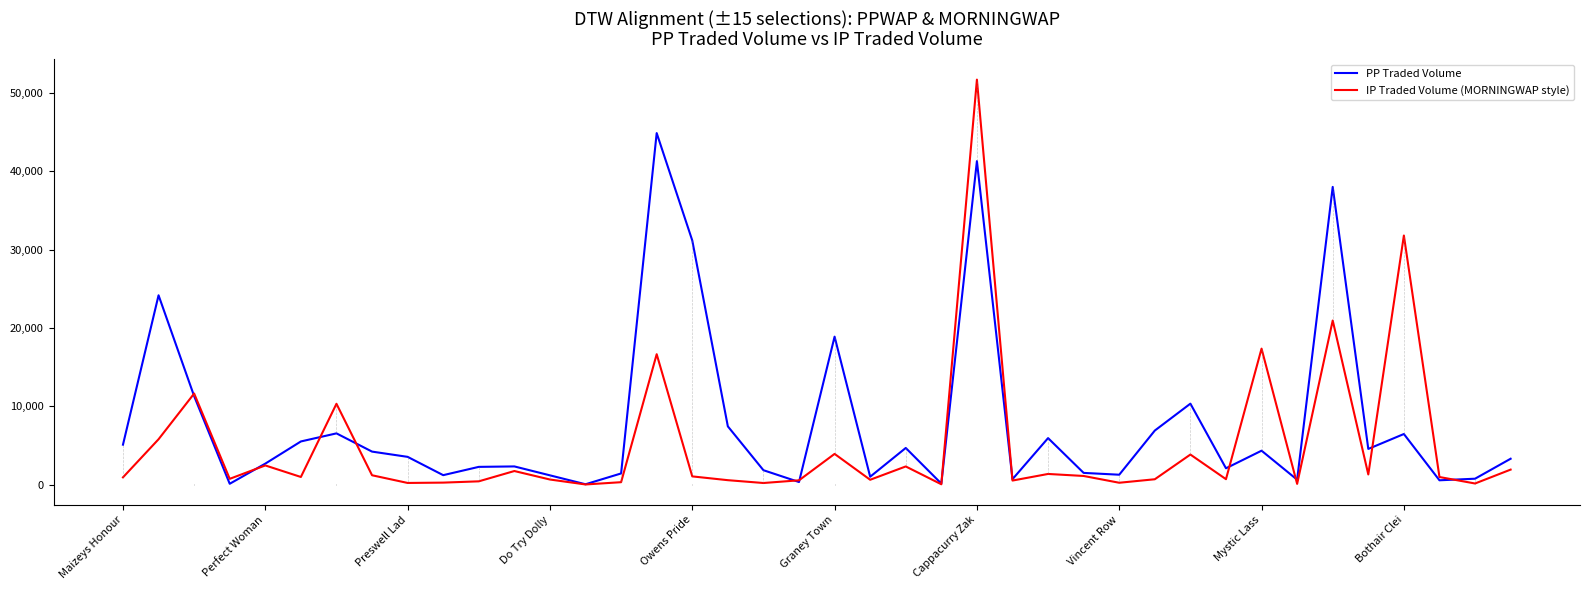

What is the difference between the second highest and second lowest values in the PP Traded Volume series?

41217.4